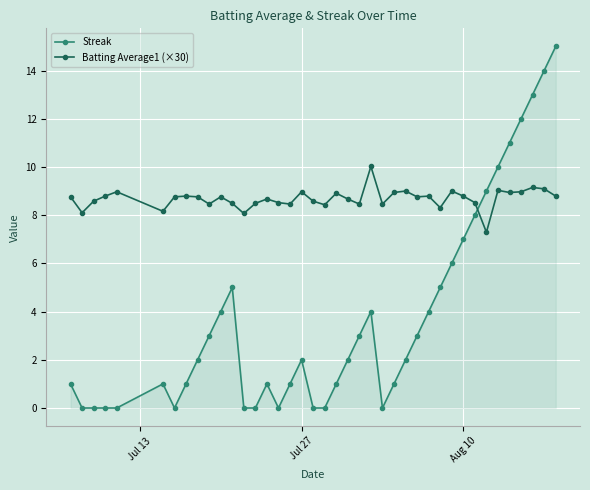

What is the minimum value for Batting Average1 (×30)?

7.3